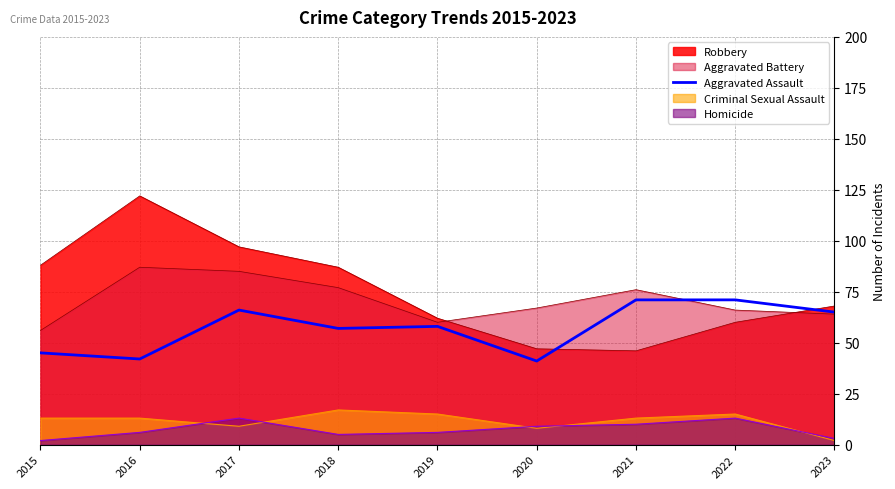

Does the chart have visible grid lines?

Yes